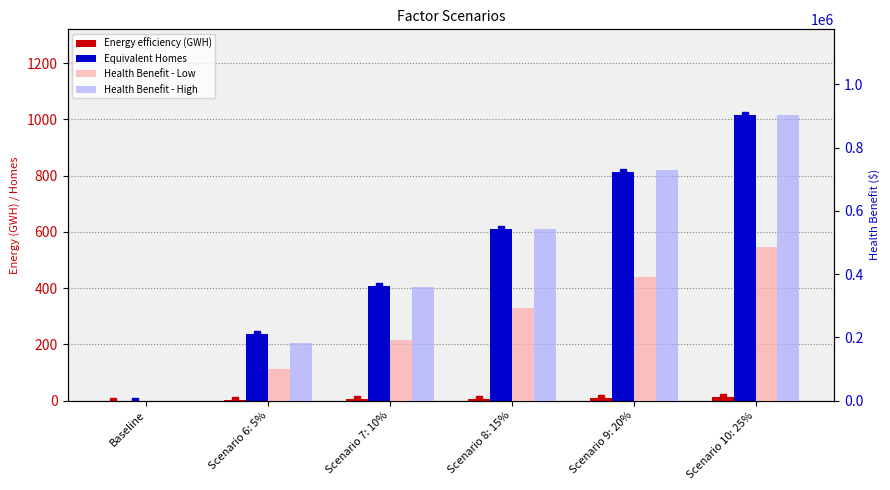

Where is Health Benefit - High nearest to the value 451522?

Scenario 8: 15%